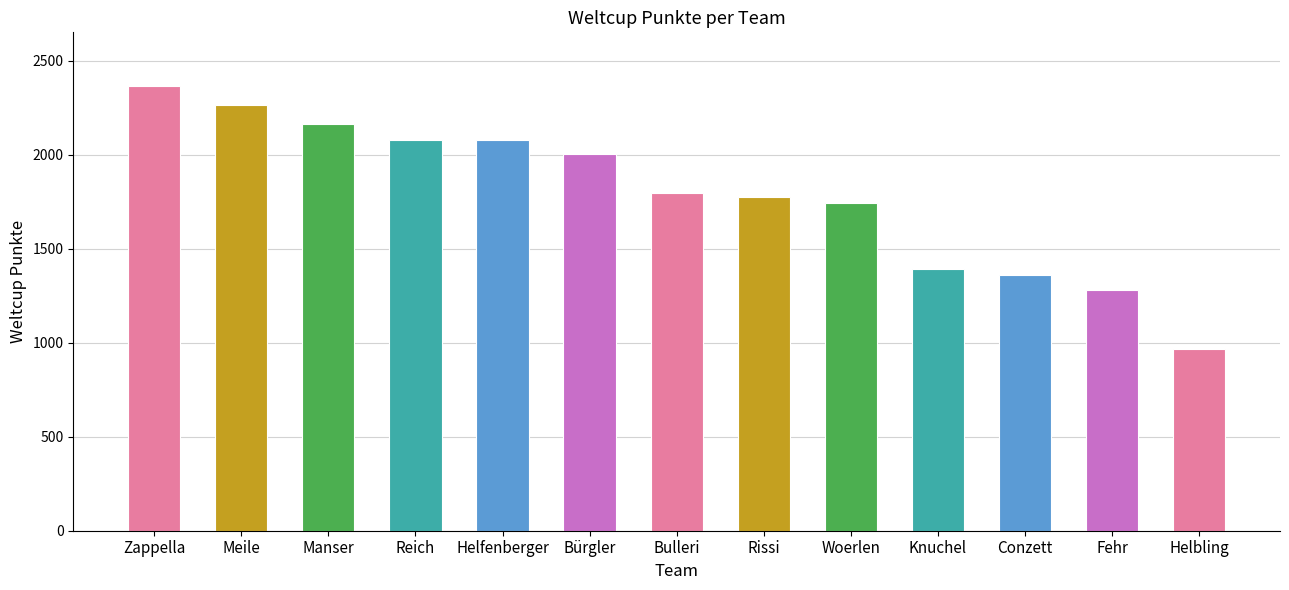

Is it true that the value at Zappella is 2366?

True